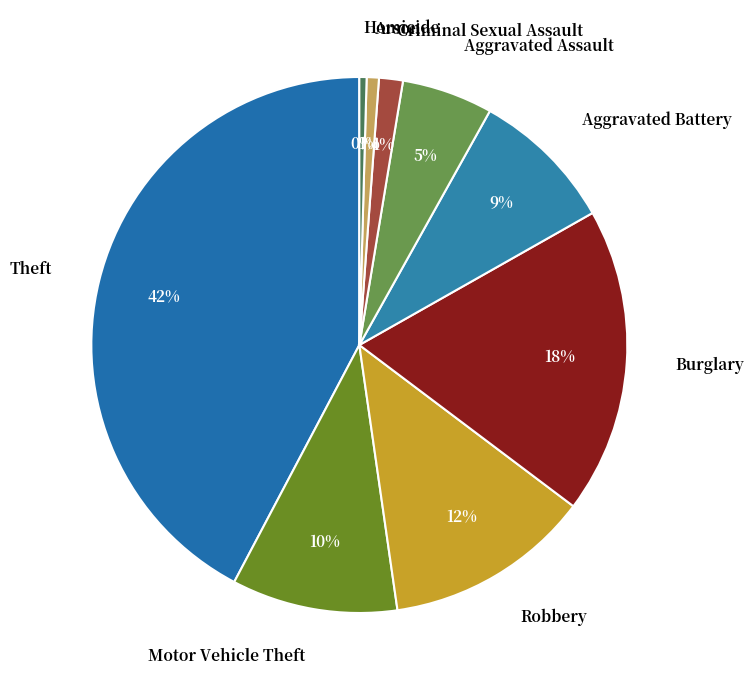

Which has a higher value, Homicide or Criminal Sexual Assault?

Criminal Sexual Assault